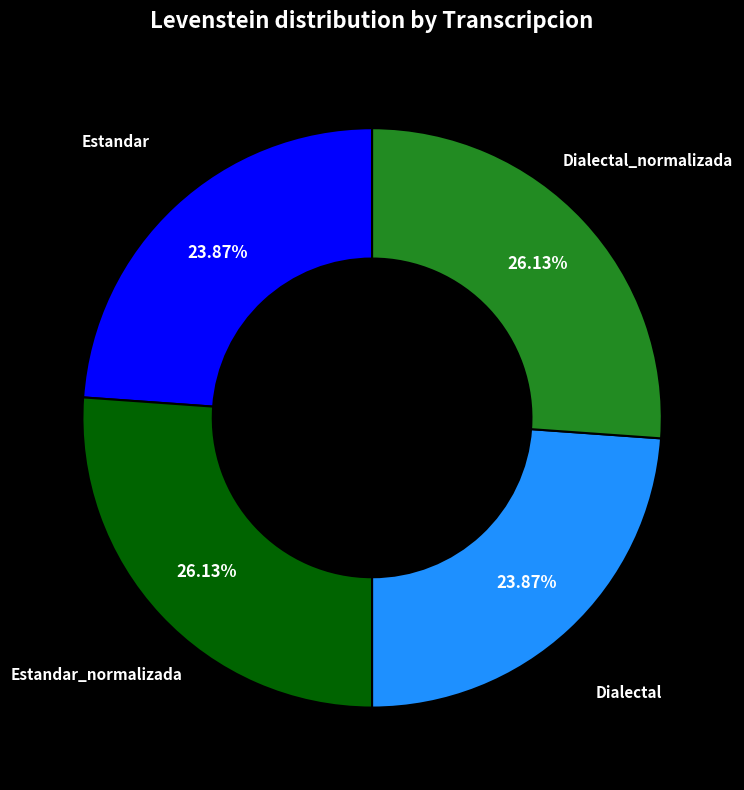

Is there any slice that represents more than half of the pie?

No